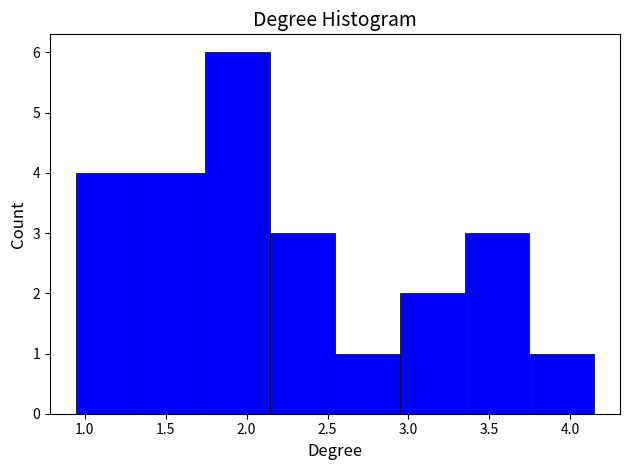

Reading left to right, list every bar in this chart as the range it spans on the x-axis followed by its height. Neither the bar edges nor the heights are printed on the chart, so give them approximately, as read against the axes.

0.95 to 1.35: 4
1.35 to 1.75: 4
1.75 to 2.15: 6
2.15 to 2.55: 3
2.55 to 2.95: 1
2.95 to 3.35: 2
3.35 to 3.75: 3
3.75 to 4.15: 1